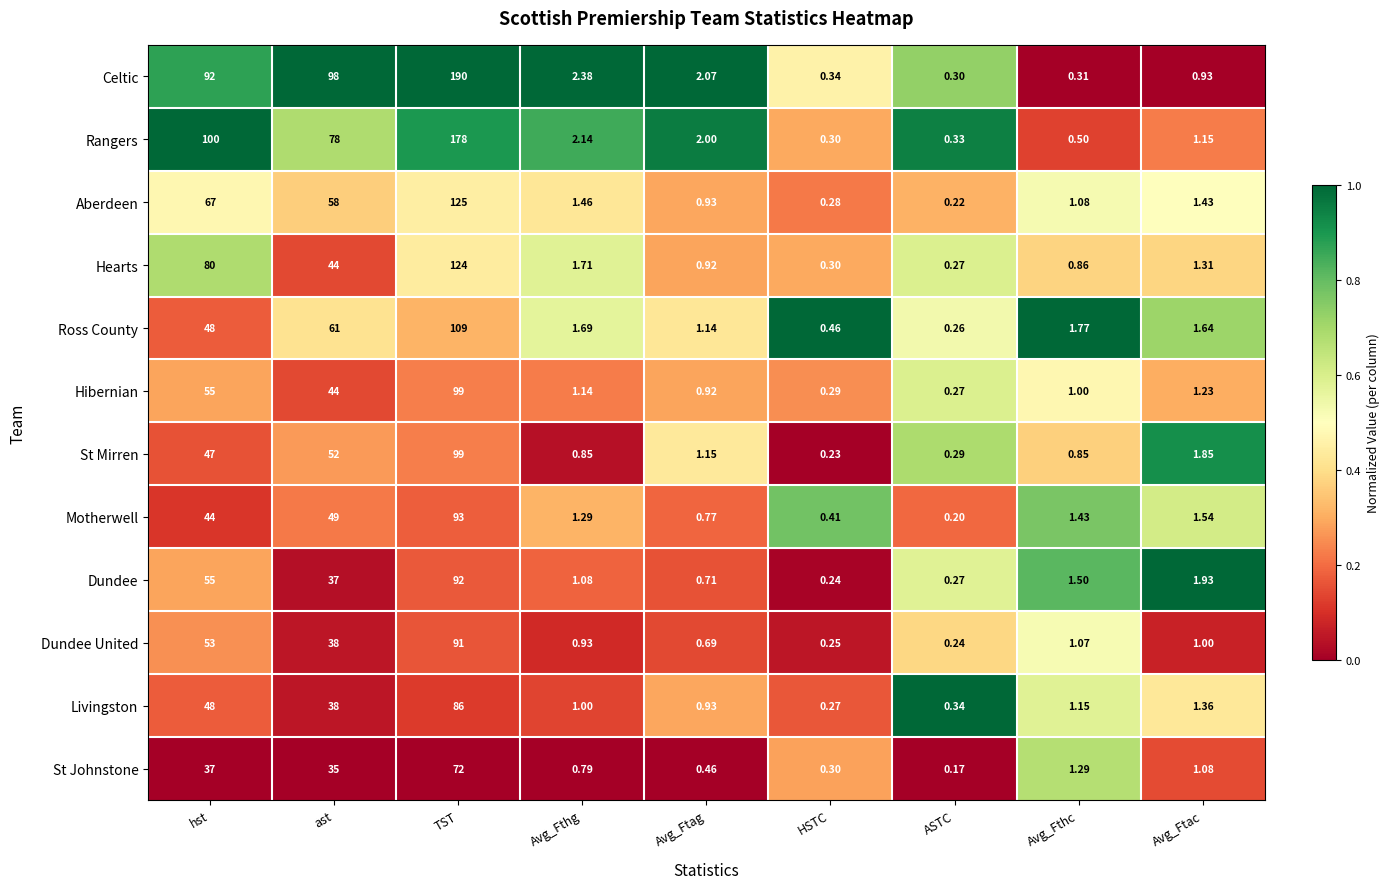

At which category is the sum across all series the highest?

TST